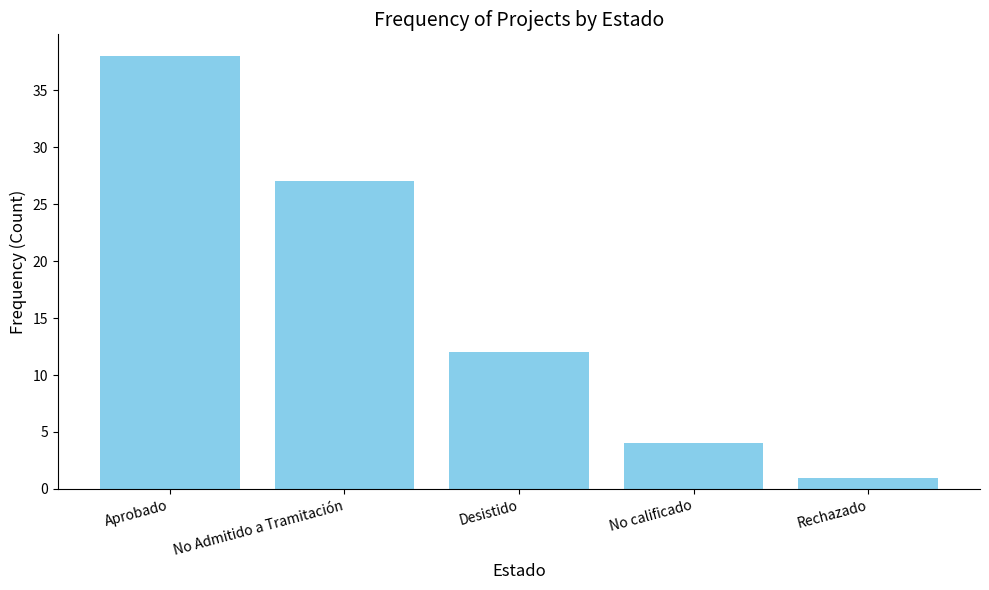

Between No Admitido a Tramitación and Desistido, which is larger?

No Admitido a Tramitación